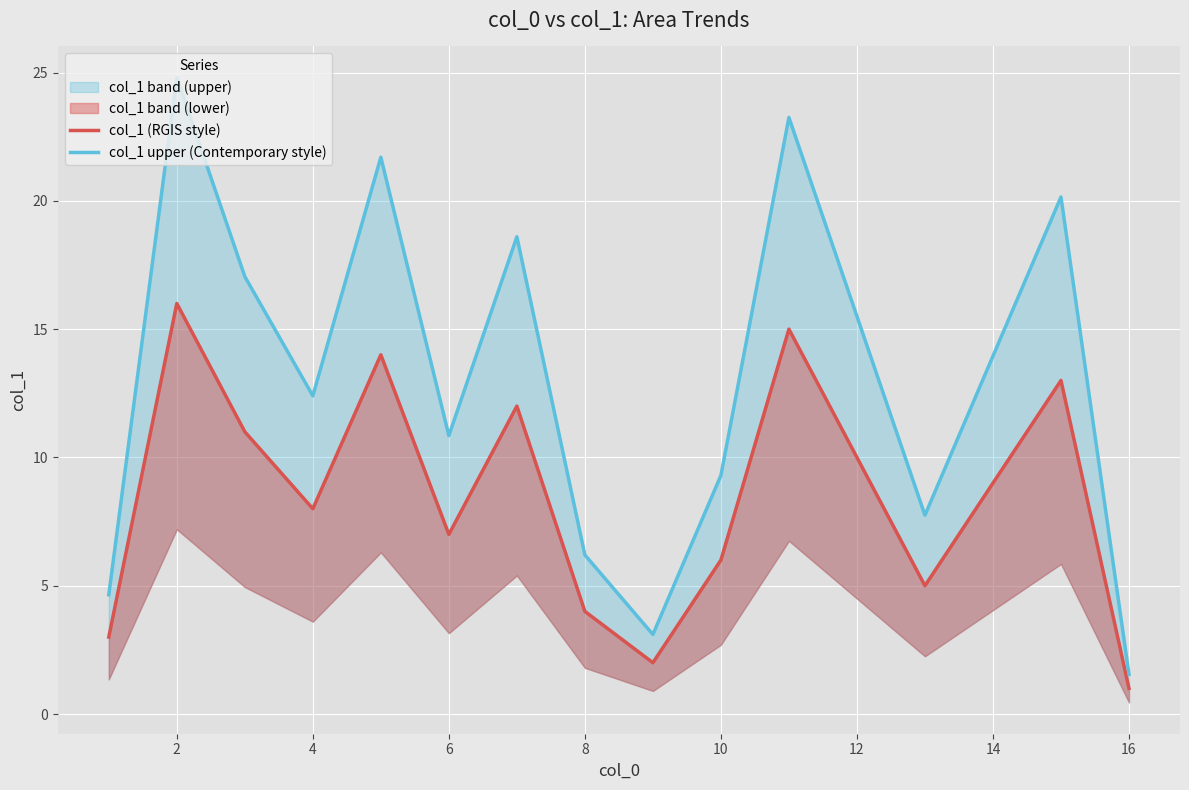

At which label does col_1 (RGIS style) reach its peak?

2